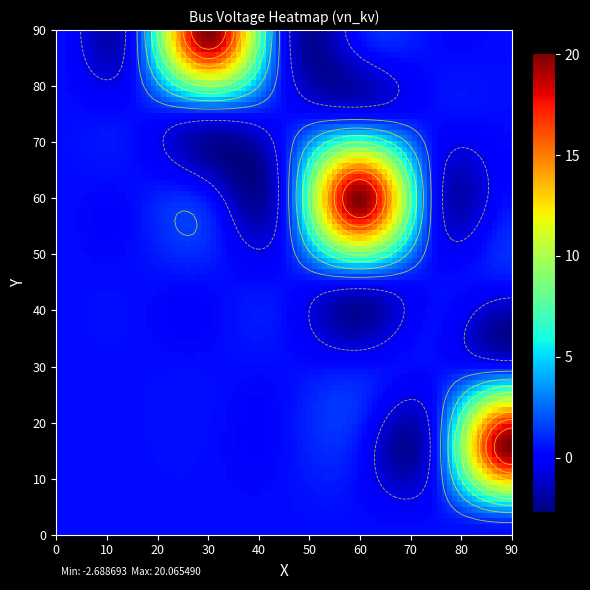

At which category is the sum across all series the highest?

1